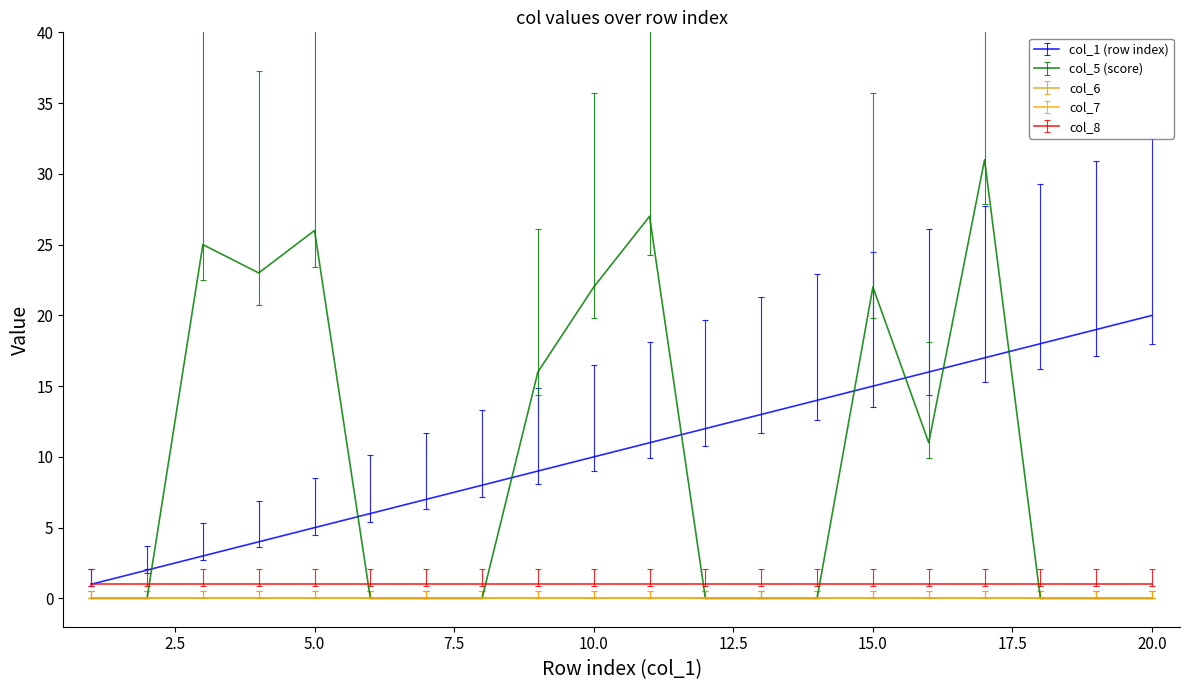

Does the chart display data point markers on the line(s)?

No